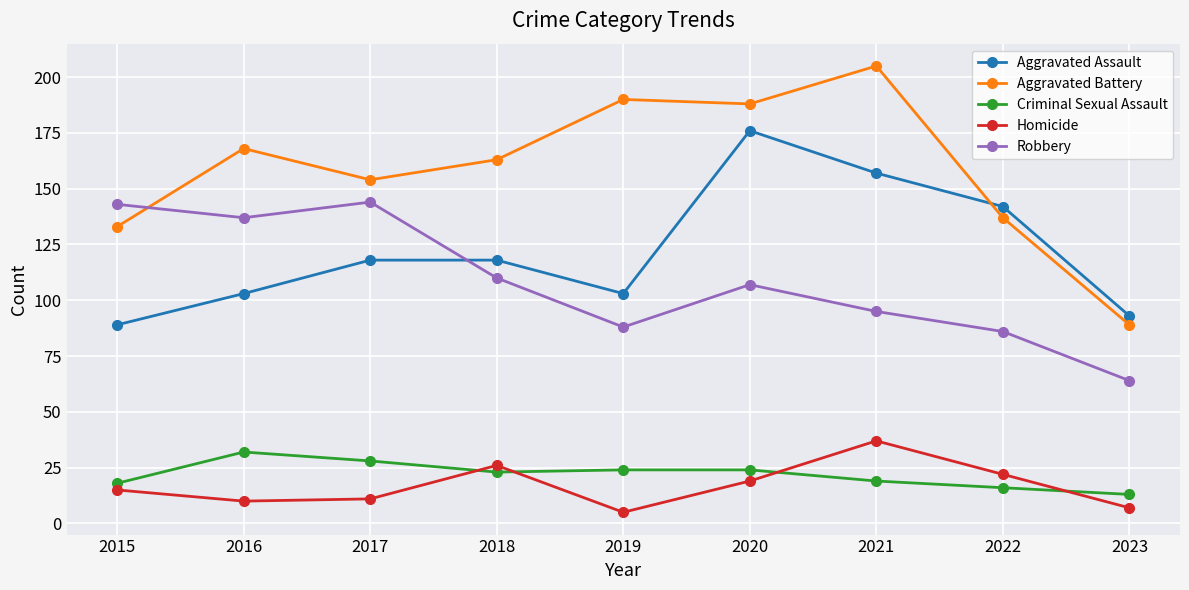

What is the approximate value of Homicide at 2019?

5